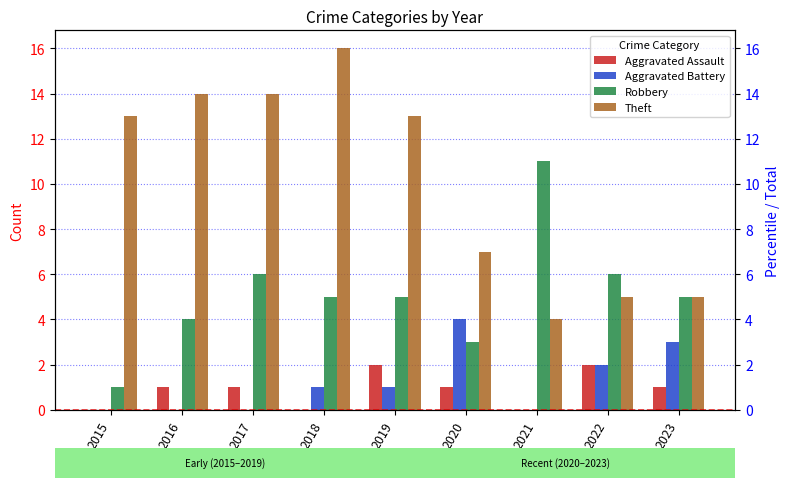

Which series has the largest range (max minus min)?

Theft